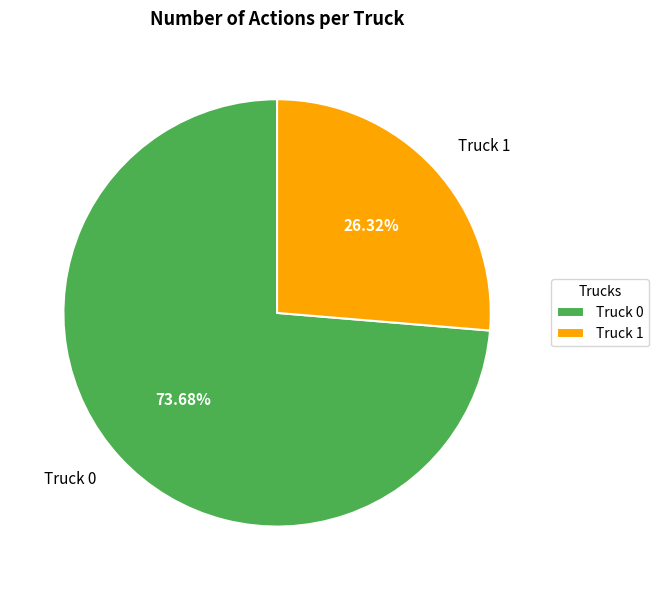

Which slice is the smallest?

Truck 1